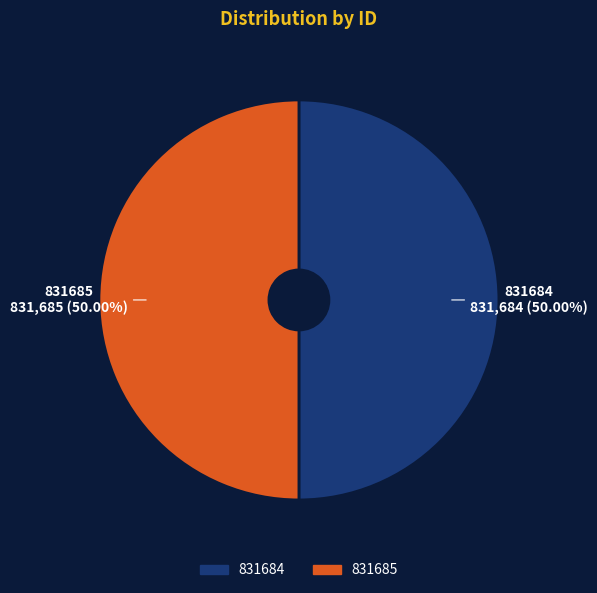

Approximately how many times larger is the value at 831685 compared to 831684?

1.0